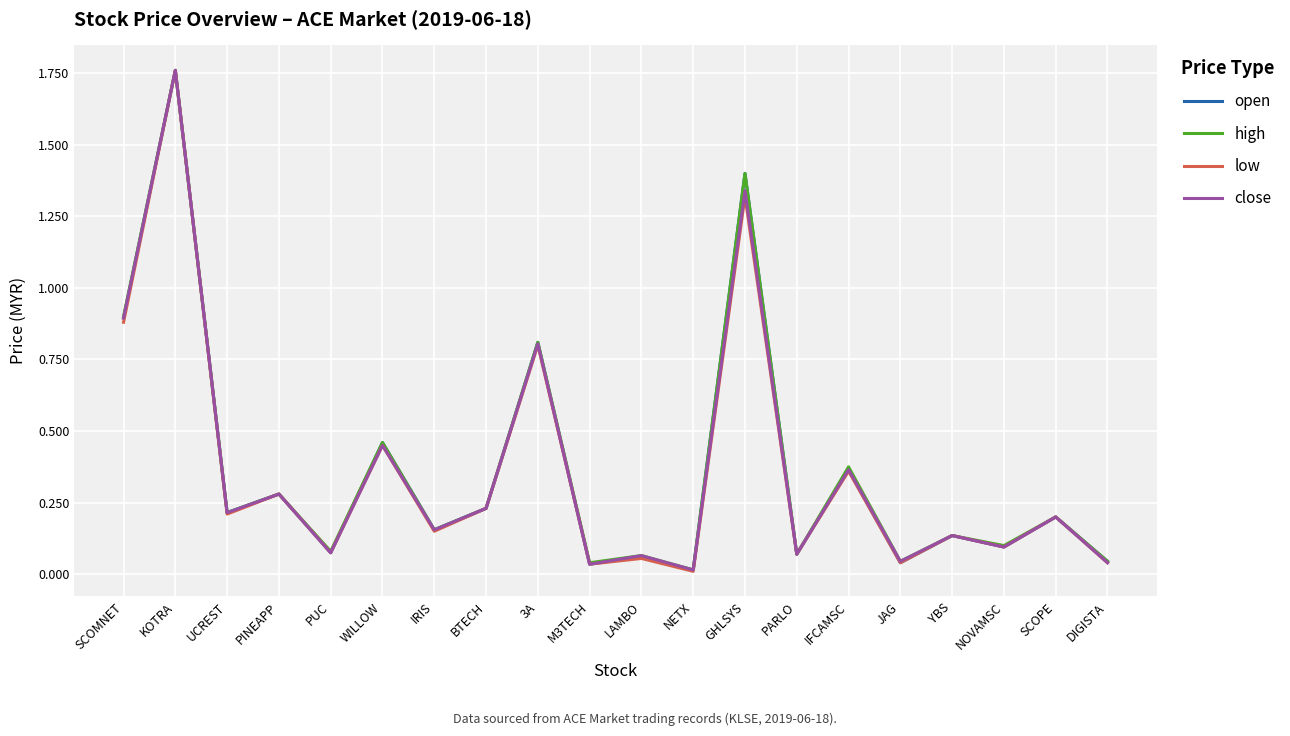

At how many categories does at least one series exceed 1?

2